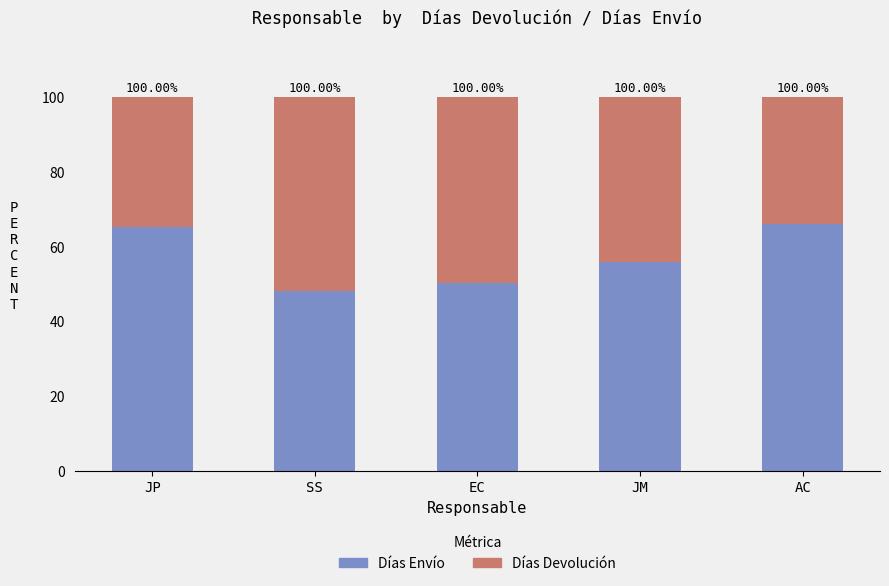

What position from the left is EC?

3